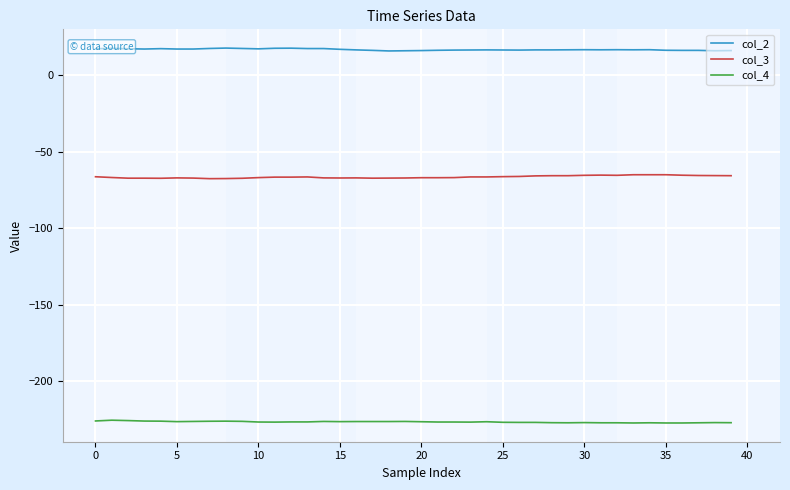

What are all the series names shown in the legend?

col_2, col_3, col_4